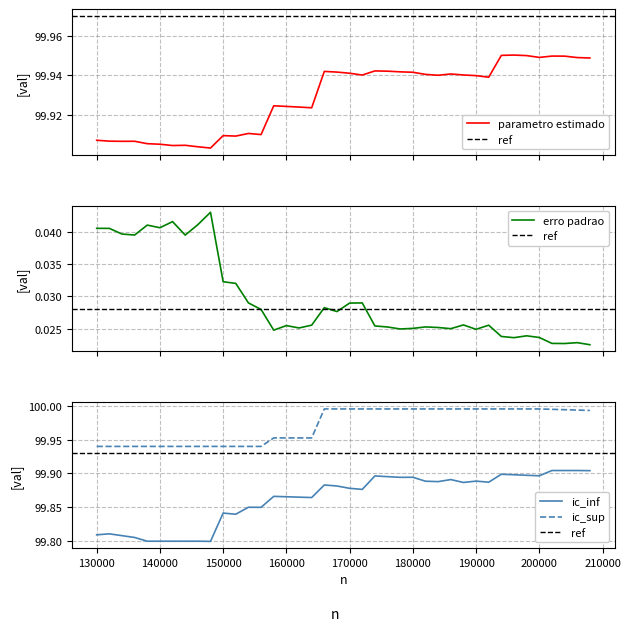

Which series has the largest range (max minus min)?

ic_inf